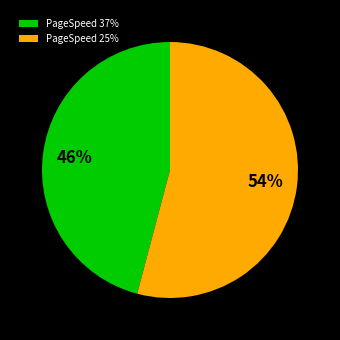

Is it true that PageSpeed 37% is 46% of the pie?

True